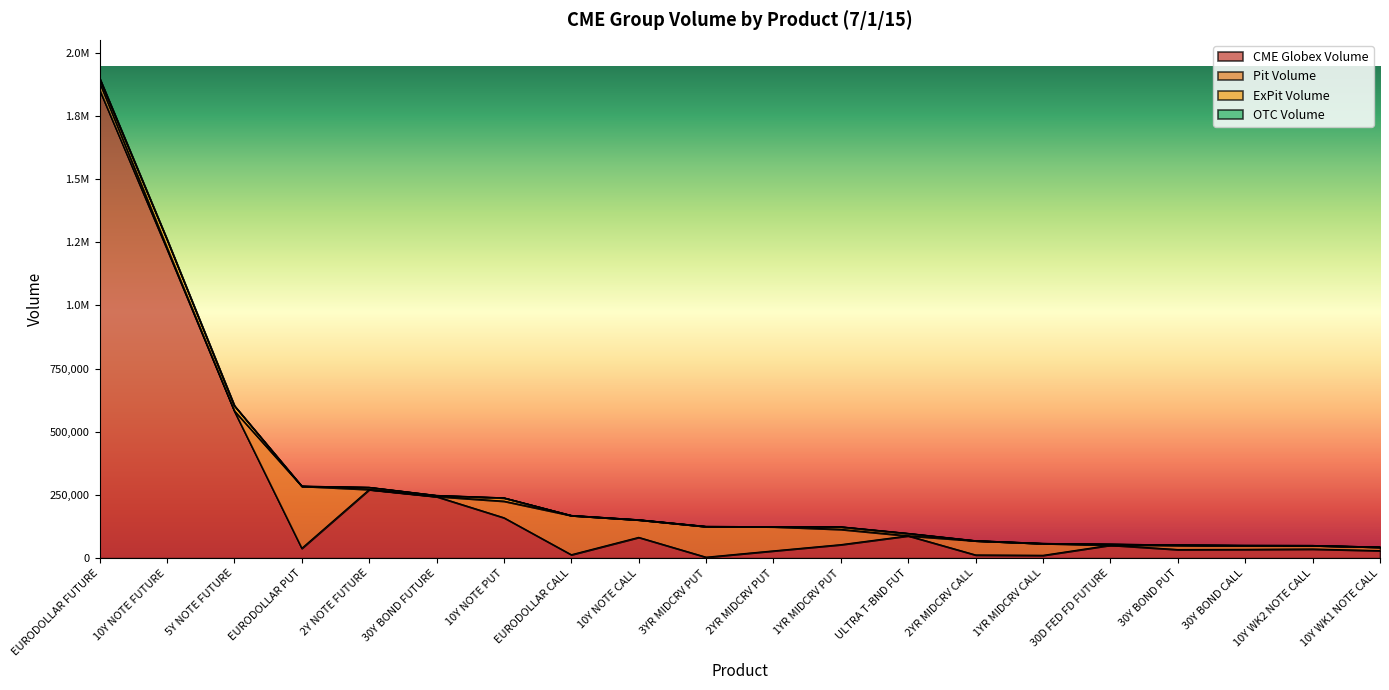

True or false: Pit Volume and CME Globex Volume intersect in this chart.

True